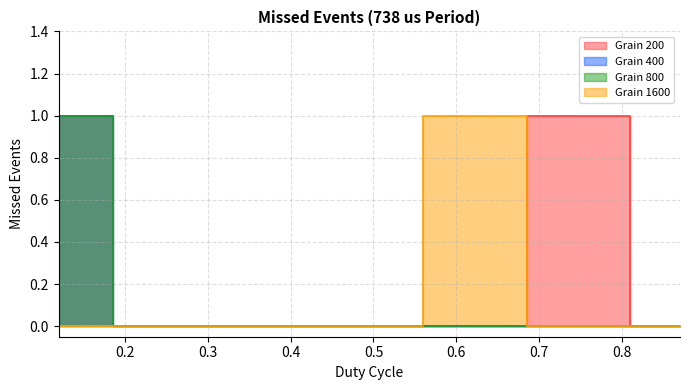

What is the difference between the maximum and minimum values in the Grain 400 series?

1